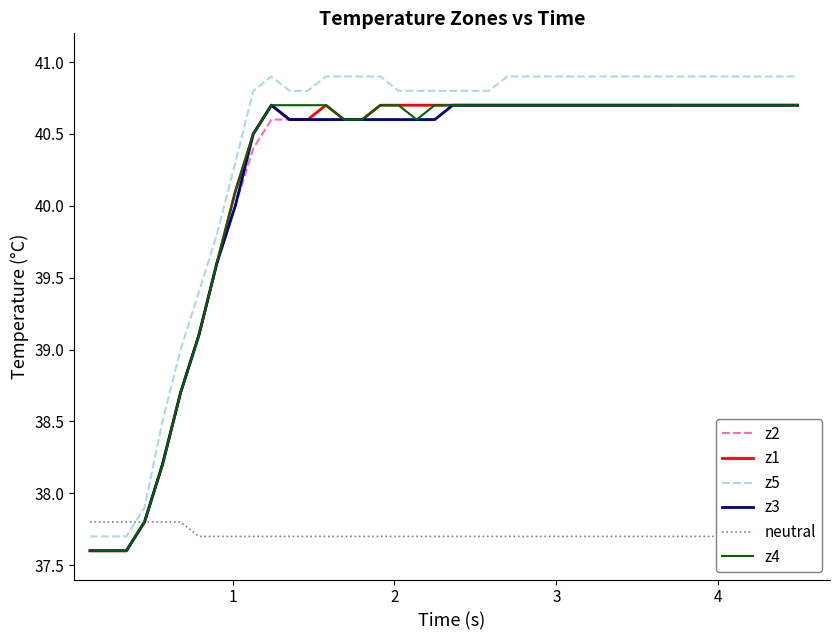

True or false: z2 and z5 cross at least once.

False